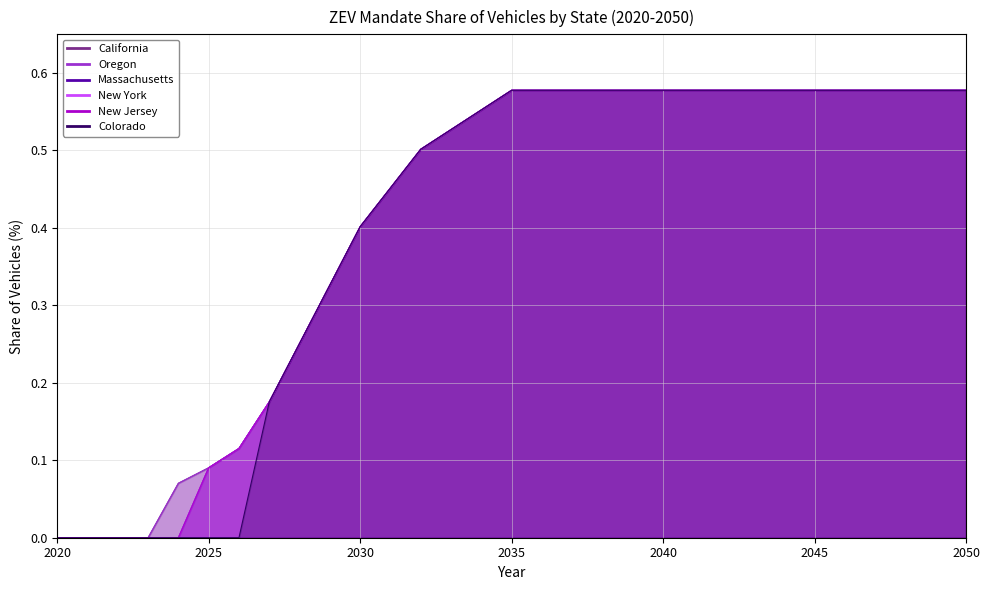

The value of Colorado at 2024 is -0.3. True or false?

False